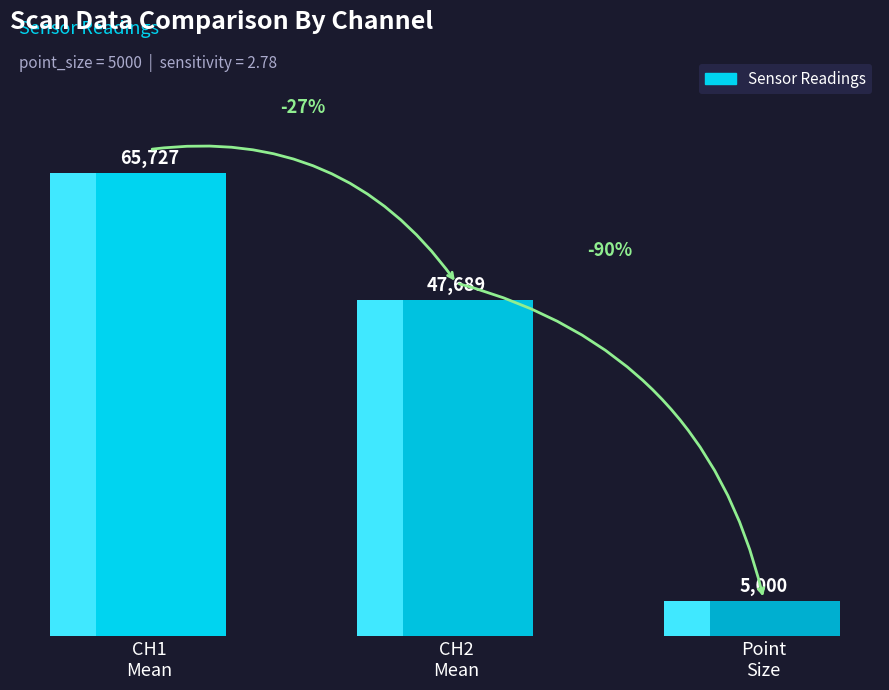

What is the value of the 1st bar from the left?

65727